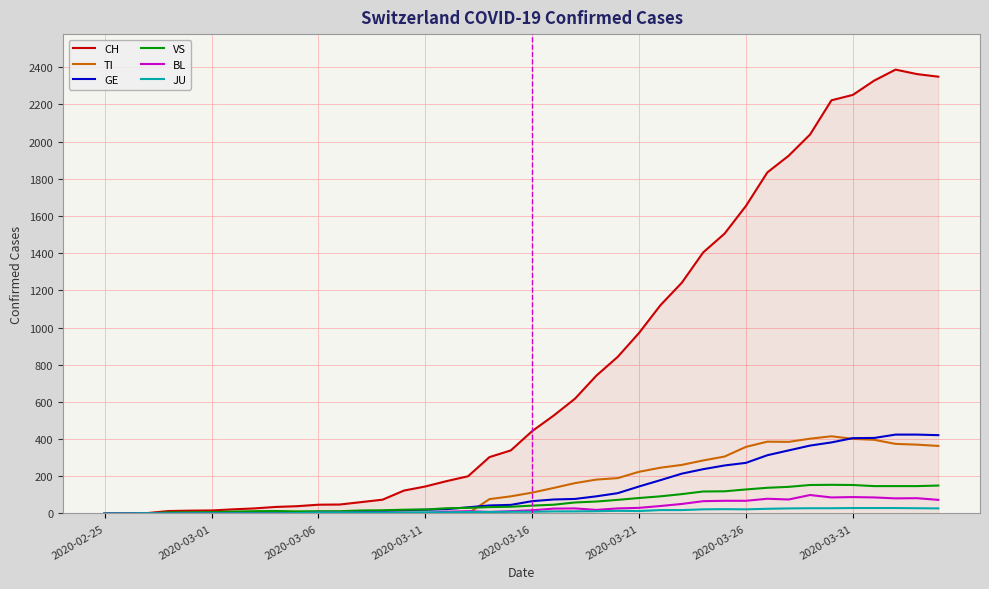

At how many categories does at least one series exceed 1881?

8